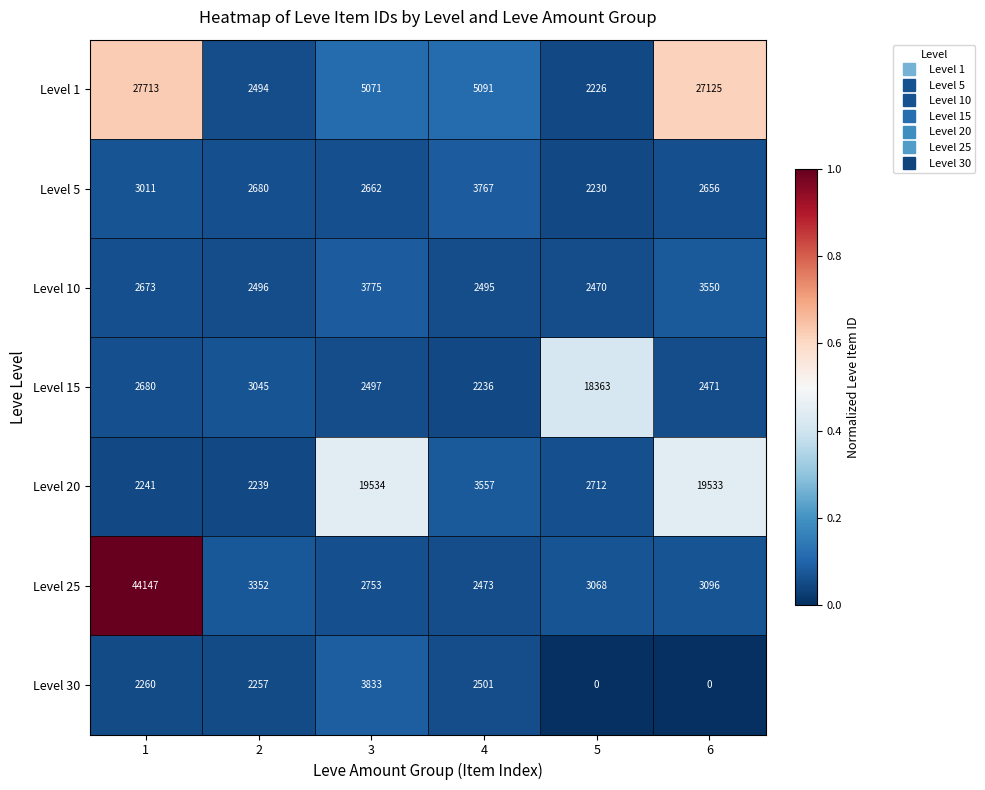

True or false: Level 20 has a value of 4016 at 1.

False